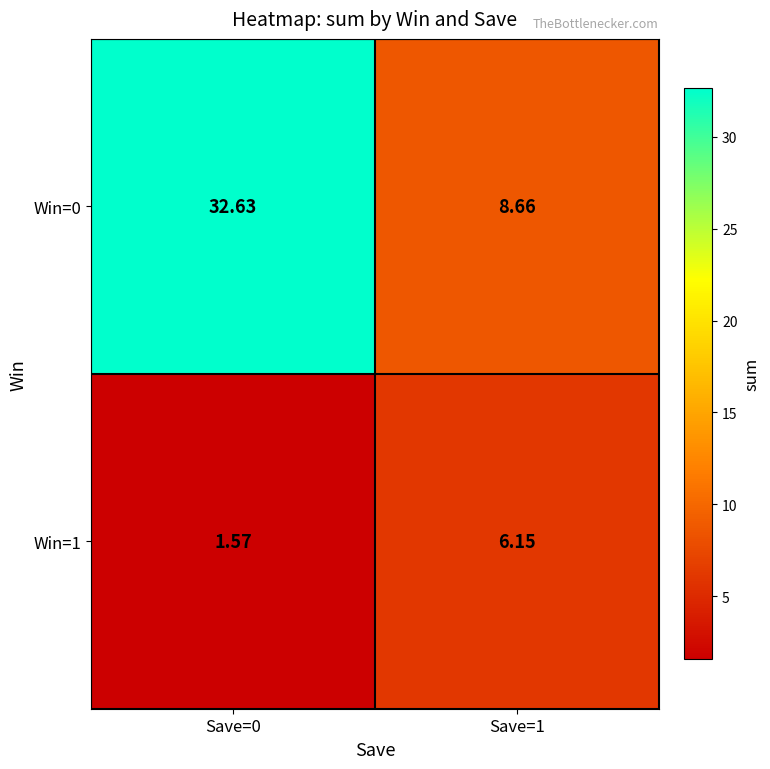

Which series has the largest total across all categories?

Win=0